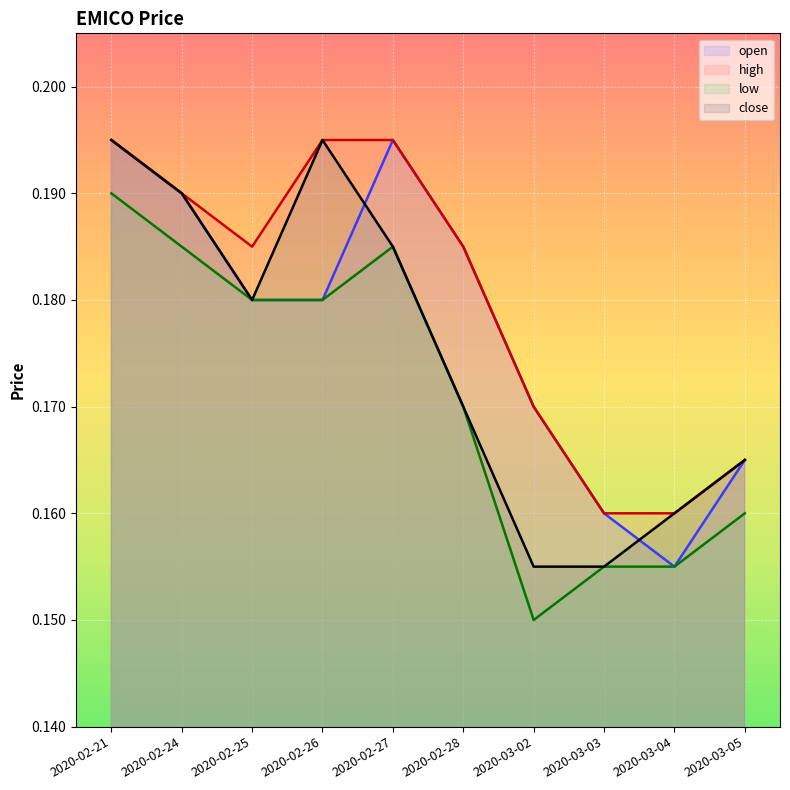

After their last crossing, which series has the higher values: close or open?

close